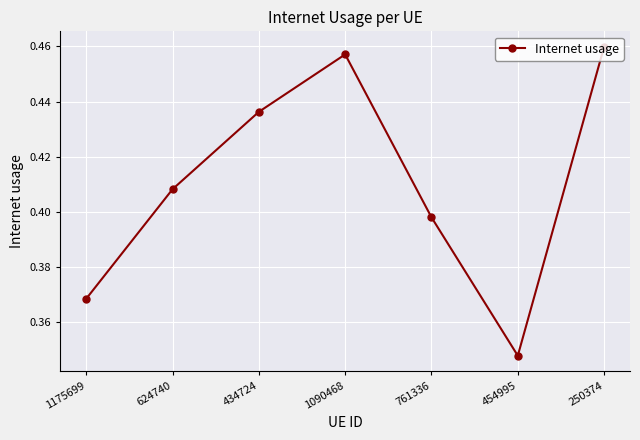

At which category does the data reach its first local valley?

454995